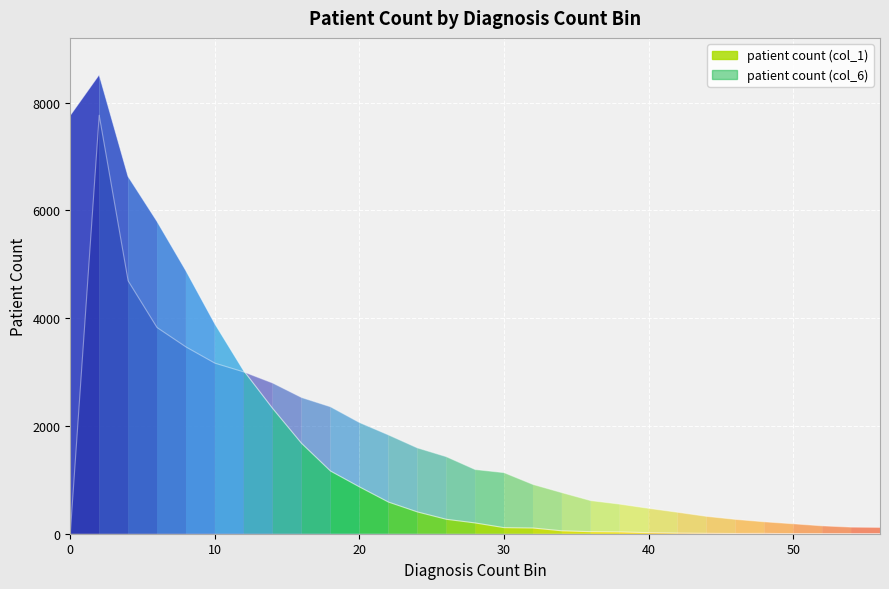

Which series has the largest total across all categories?

patient count (col_1)